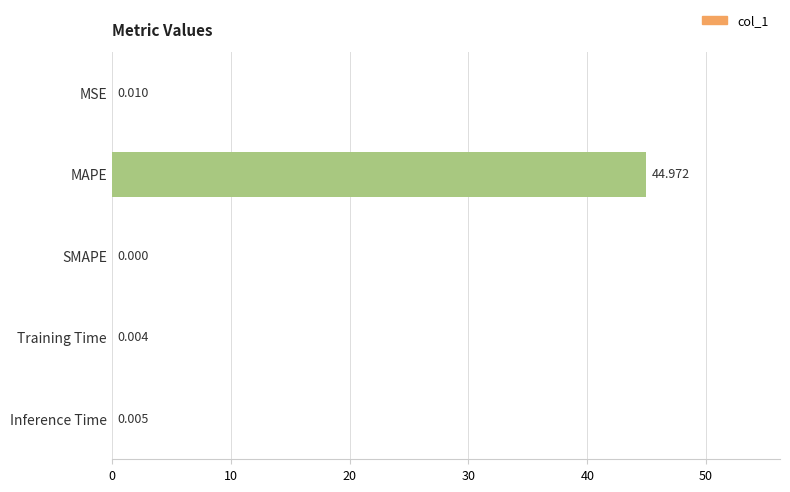

Which category has the highest value across all series?

MAPE